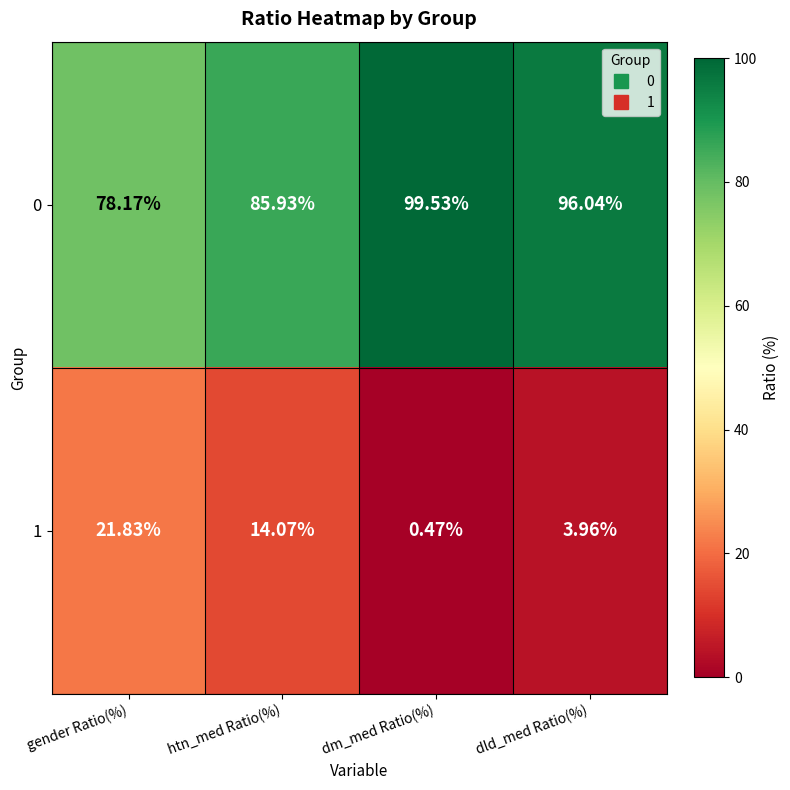

List the labels in order of 1 value, largest first.

gender Ratio(%), htn_med Ratio(%), dld_med Ratio(%), dm_med Ratio(%)